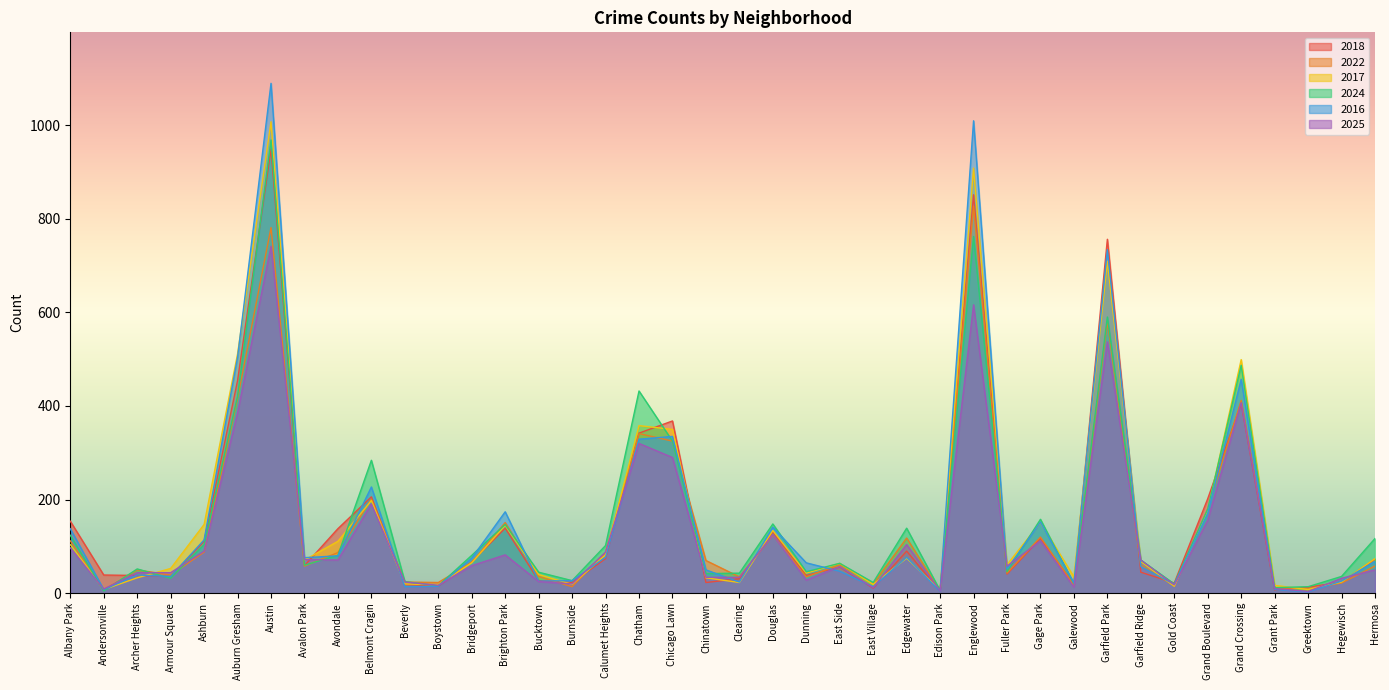

What is the total value across all series at Burnside?

130